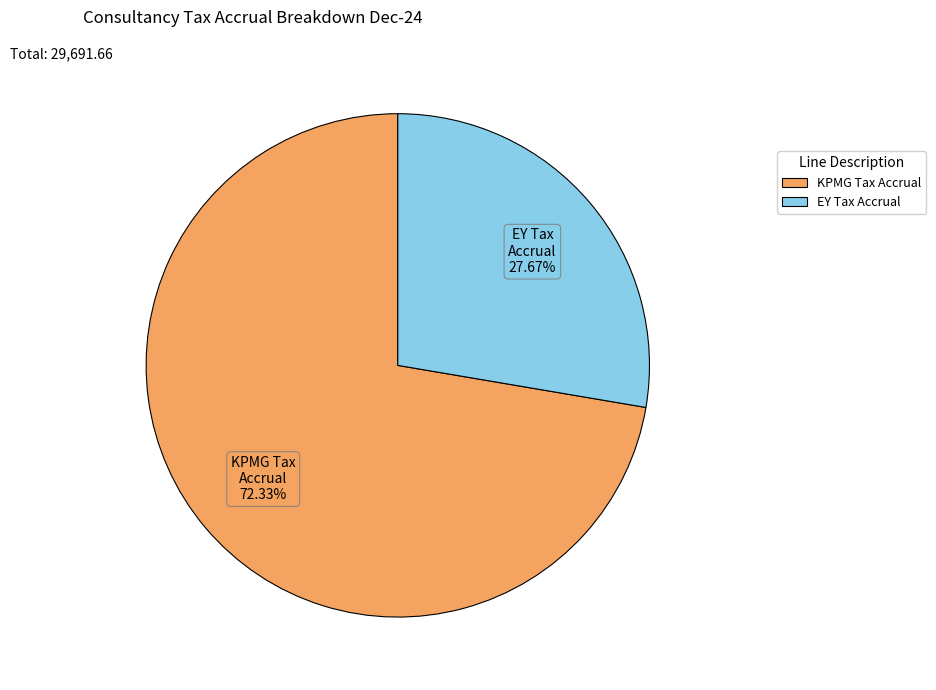

Does any single category account for the majority?

Yes